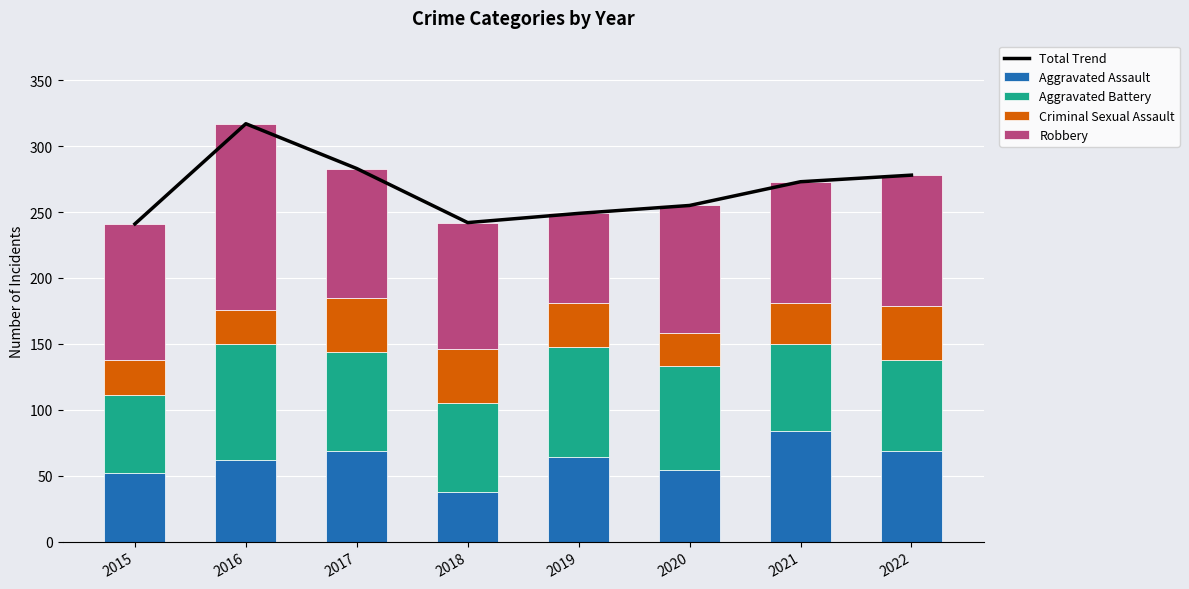

Is the value of Aggravated Assault at 2015 greater than the value of Robbery at 2016?

No